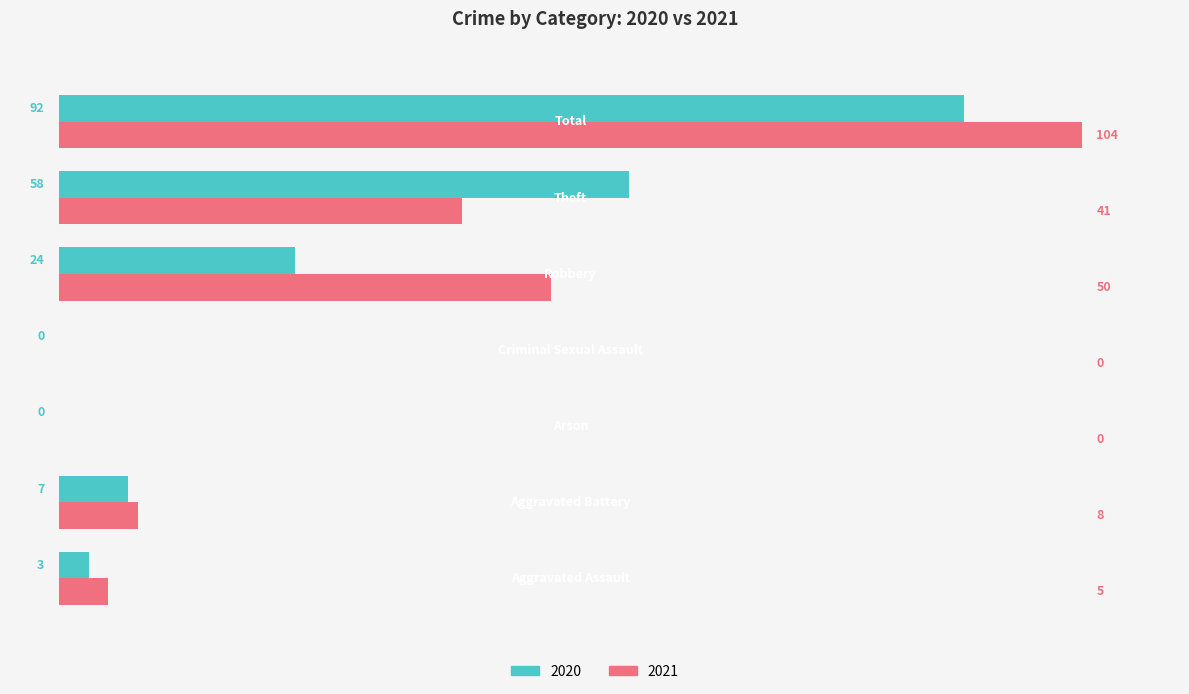

What is the greatest value displayed?

104